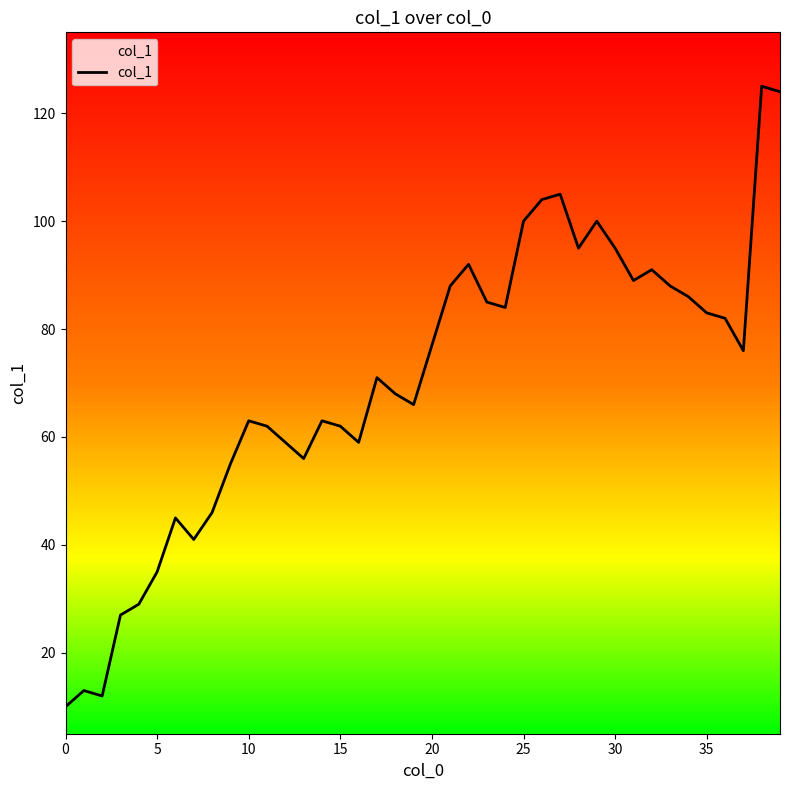

What is the difference between the maximum and minimum values?

115